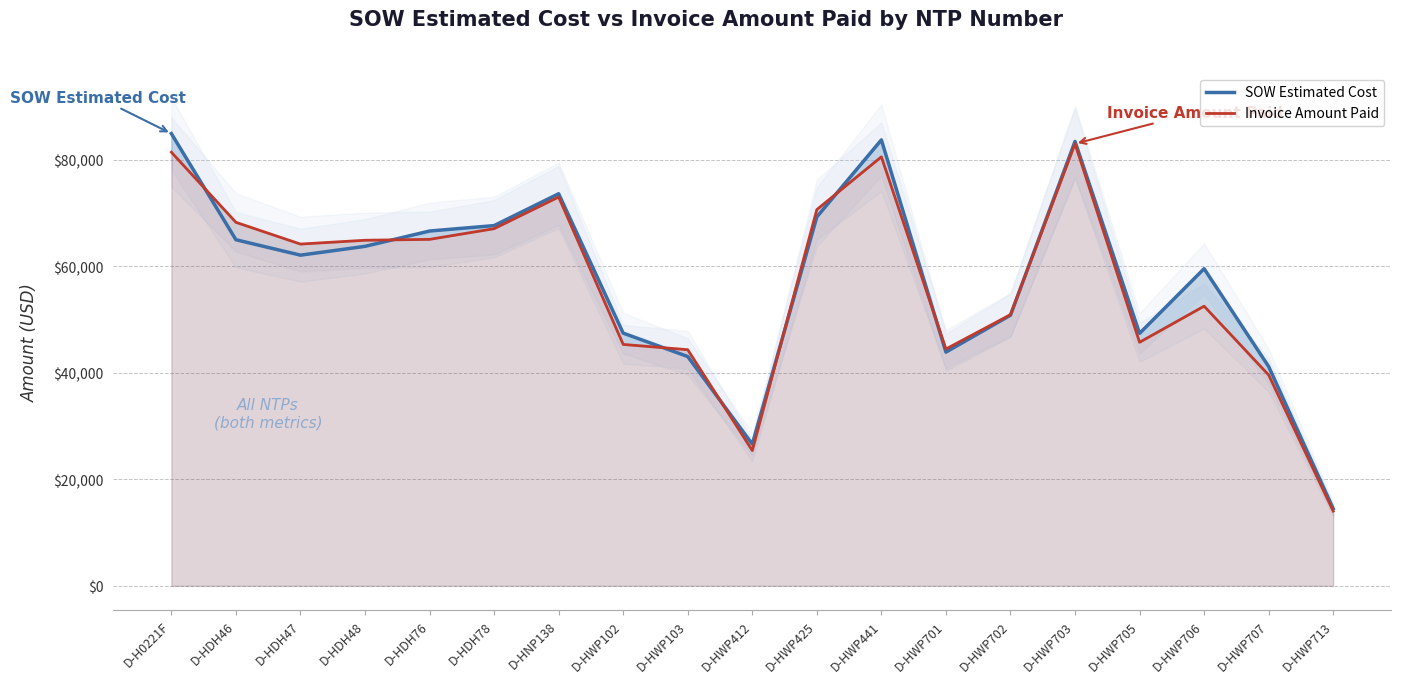

Between D-HWP412 and D-HWP425, which is larger?

D-HWP425